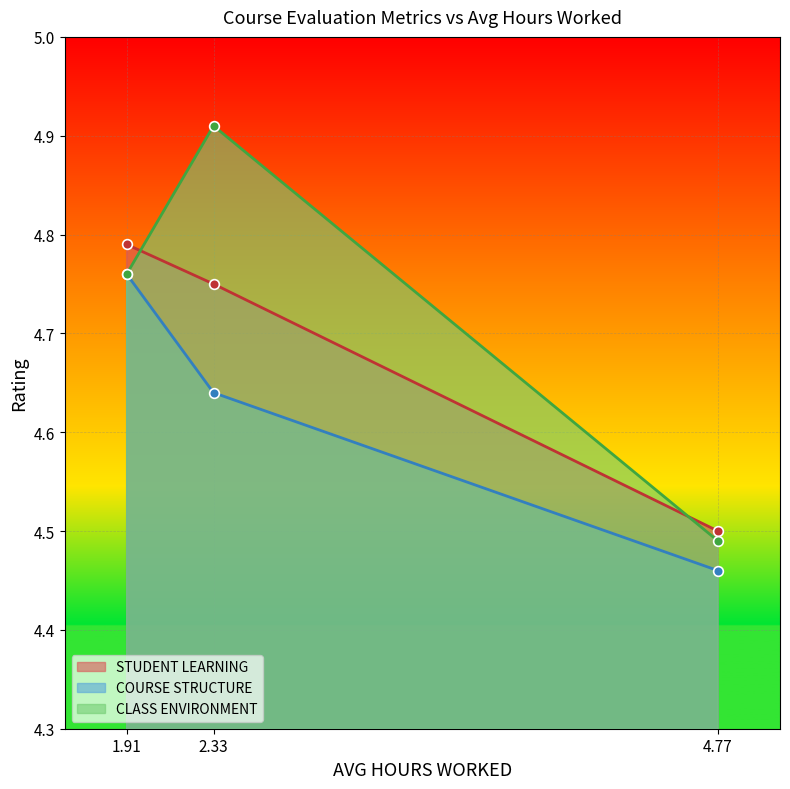

The STUDENT LEARNING series shows 1.3 at 2.33. True or false?

False